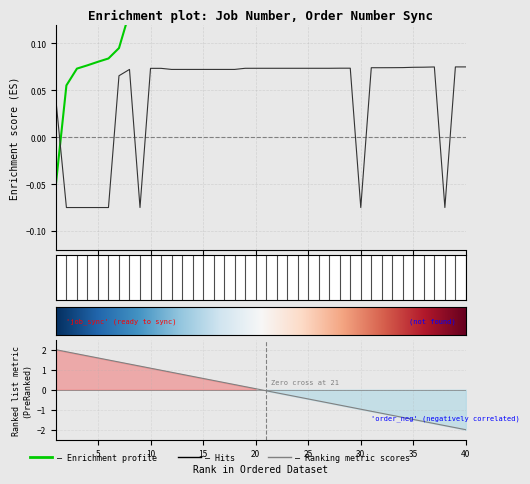

How many positive values does the Order Number series have?

32